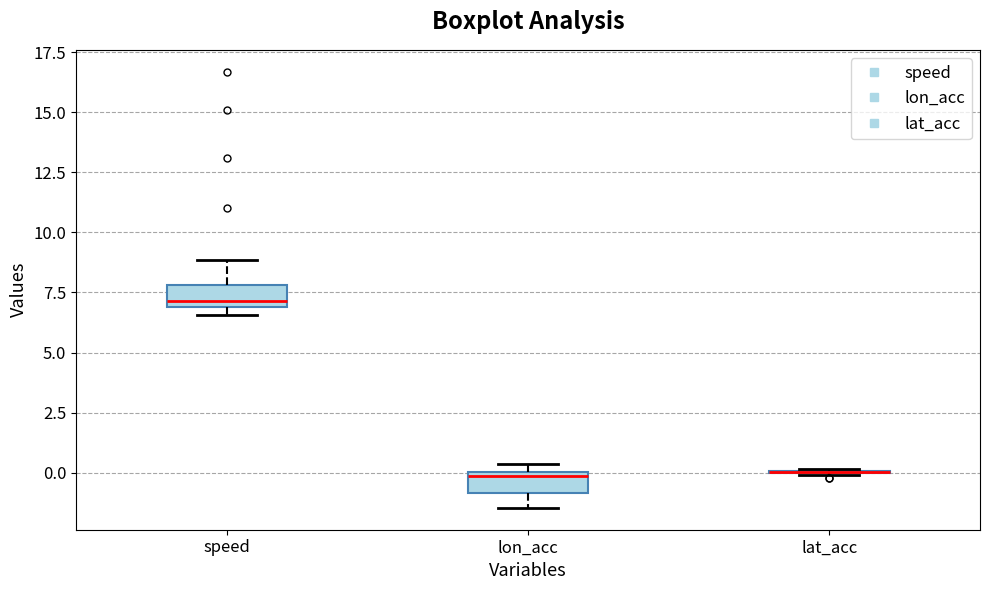

Reading left to right, read every box against the y-axis: the position of its median line, the range the box covers, and the ends of its whiskers. The values are not printed on the chart, so give them approximately, as read against the axis.

speed: median 7.0 (just above the box's lower edge), box 7.0 to 8.0, whiskers 6.5 to 9.0
lon_acc: median 0.0 (just below the box's upper edge), box -1.0 to 0.0, whiskers -1.5 to 0.5
lat_acc: box collapsed to a line at 0.0, whiskers 0.0 to 0.0